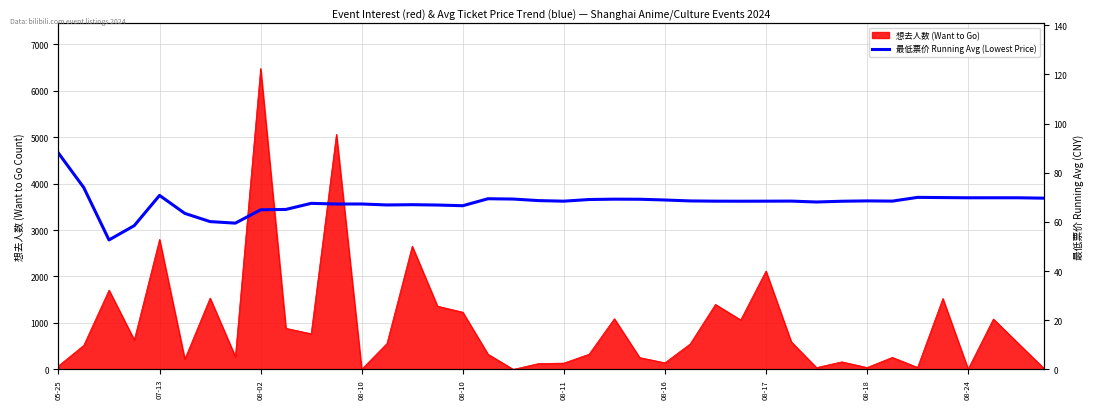

What is the sum of all values?

2714.1